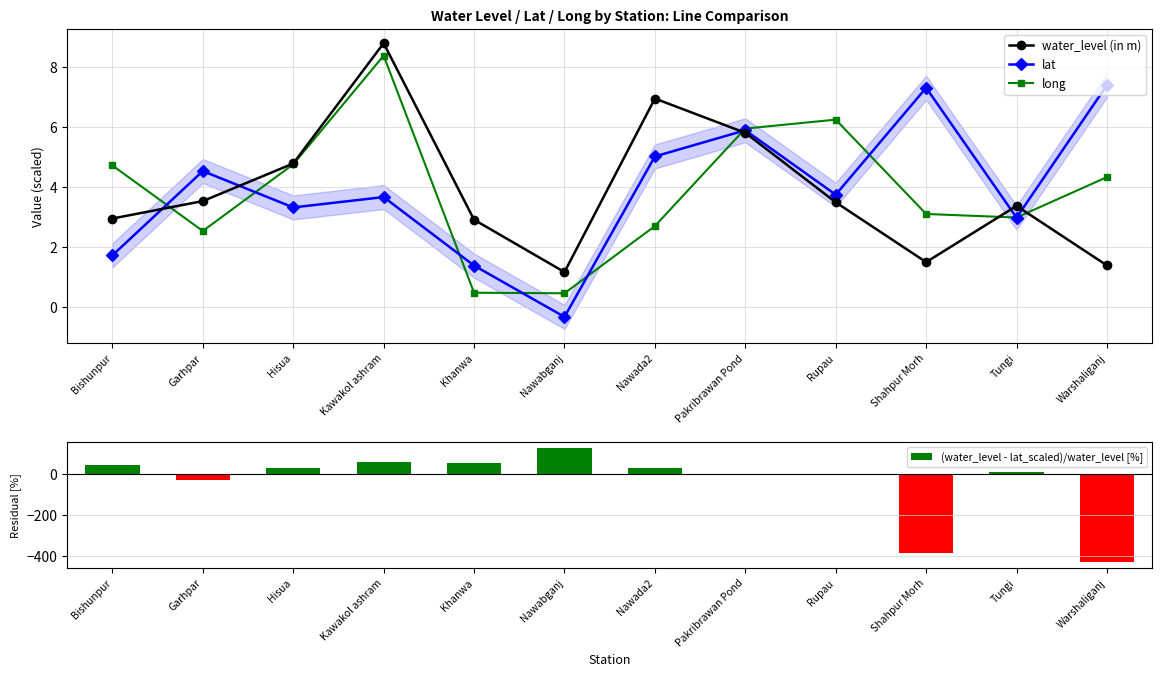

Reading left to right, extract all data points from this chart.

water_level (in m): Bishunpur=3.0	Garhpar=3.5	Hisua=4.8	Kawakol ashram=8.8	Khanwa=2.9	Nawabganj=1.2	Nawada2=6.9	Pakribrawan Pond=5.8	Rupau=3.5	Shahpur Morh=1.5	Tungi=3.4	Warshaliganj=1.4
lat: Bishunpur=1.7	Garhpar=4.5	Hisua=3.3	Kawakol ashram=3.7	Khanwa=1.4	Nawabganj=-0.3	Nawada2=5.0	Pakribrawan Pond=5.9	Rupau=3.7	Shahpur Morh=7.3	Tungi=3.0	Warshaliganj=7.4
long: Bishunpur=4.7	Garhpar=2.5	Hisua=4.8	Kawakol ashram=8.4	Khanwa=0.5	Nawabganj=0.5	Nawada2=2.7	Pakribrawan Pond=5.9	Rupau=6.2	Shahpur Morh=3.1	Tungi=3.0	Warshaliganj=4.3
(water_level - lat_scaled)/water_level [%]: Bishunpur=41.5	Garhpar=-28.3	Hisua=30.6	Kawakol ashram=58.3	Khanwa=52.4	Nawabganj=127.4	Nawada2=27.7	Pakribrawan Pond=-1.5	Rupau=-7.2	Shahpur Morh=-386.5	Tungi=11.6	Warshaliganj=-431.5